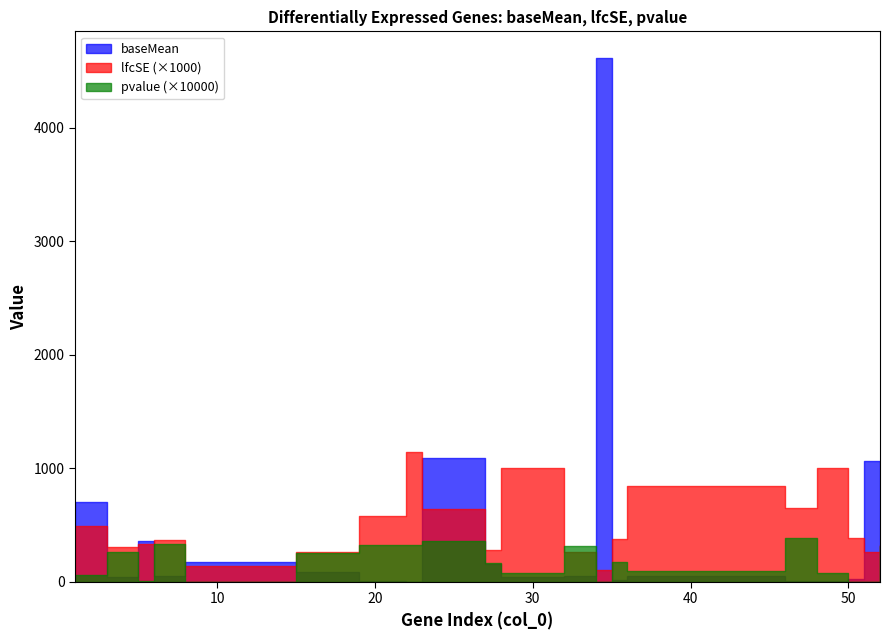

Is it true that lfcSE equals 216.7 at 8?

False